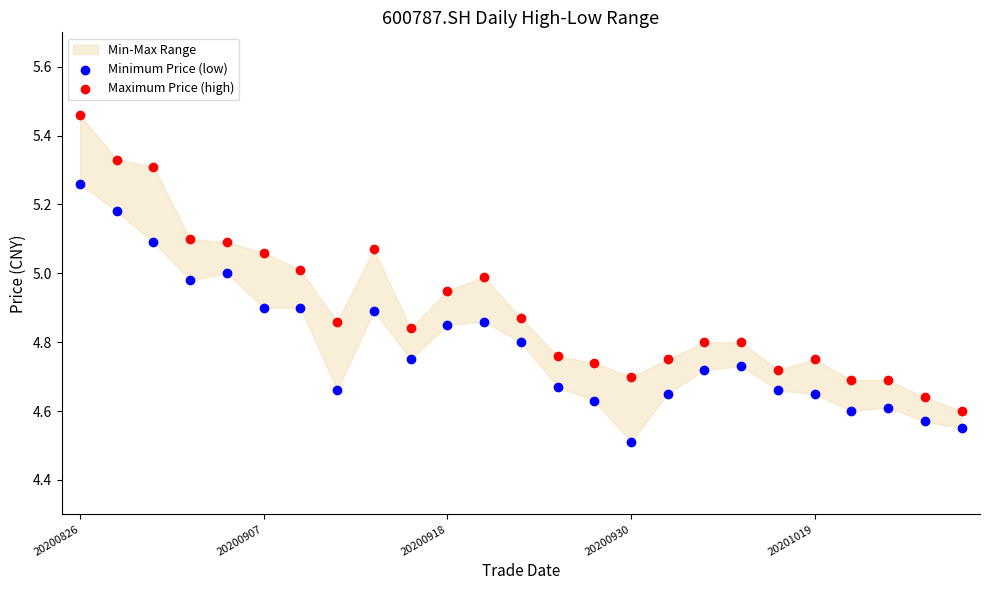

Which series reaches the maximum Y coordinate?

Maximum Price (high)